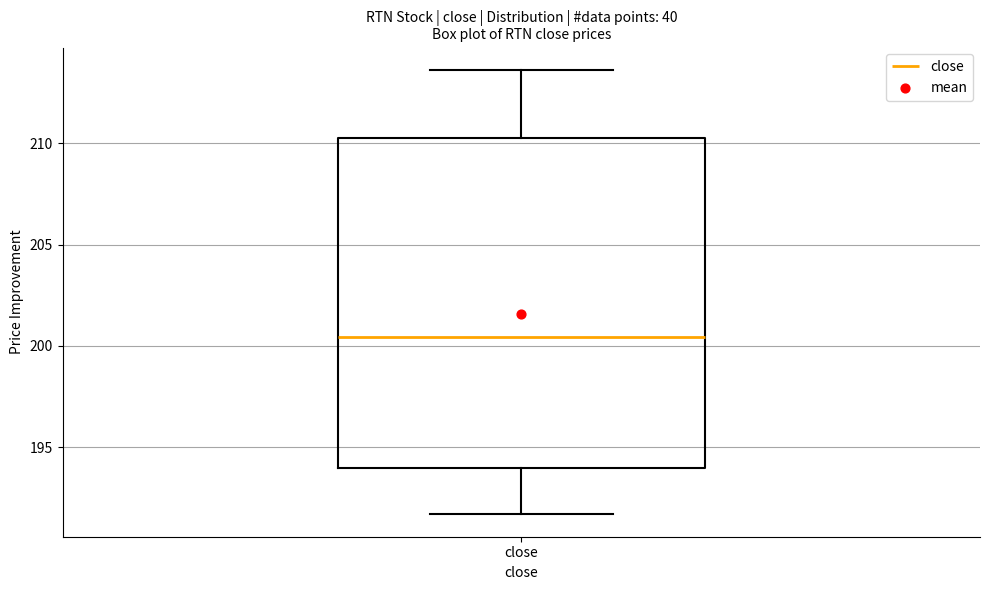

Where is the upper edge of the box for close on the y-axis? The values are not printed on the chart, so give them approximately, as read against the axis.

210.0